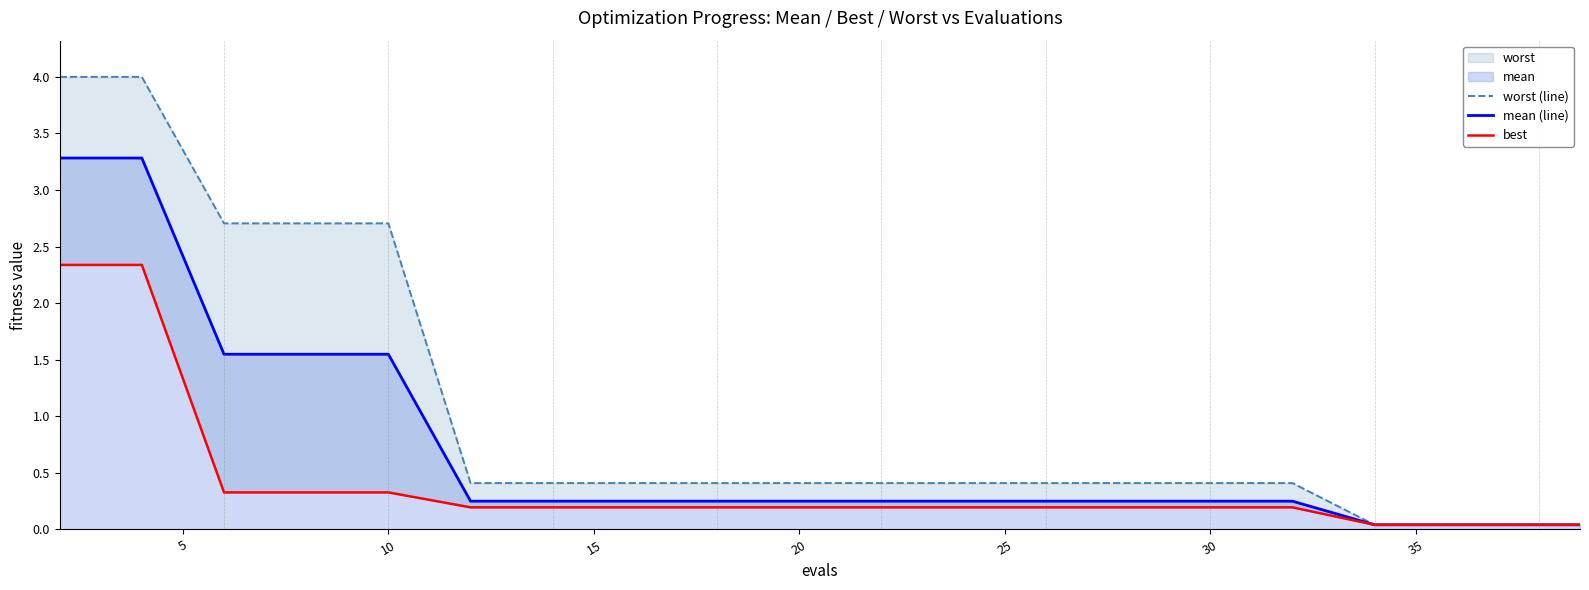

What is the highest value of the mean (line) series?

3.3